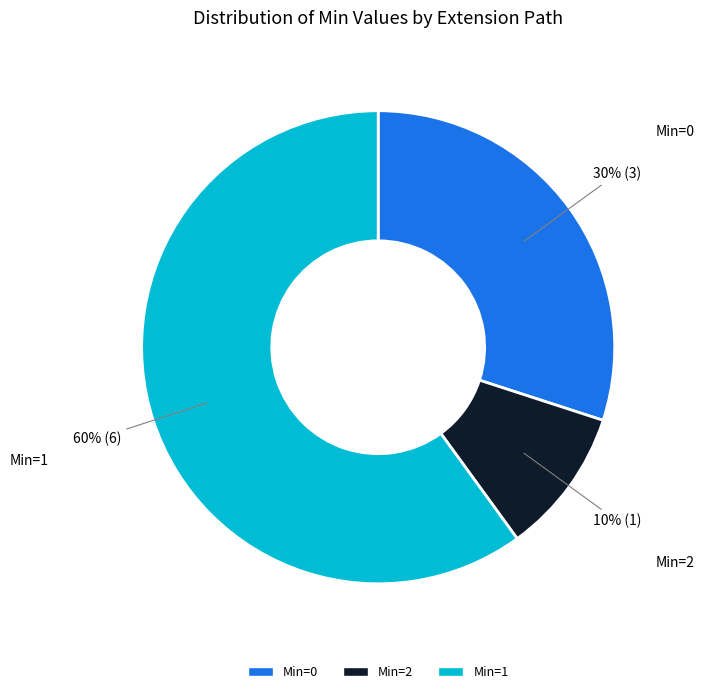

To the nearest percent, what is the difference between the largest and smallest slice percentages?

50%